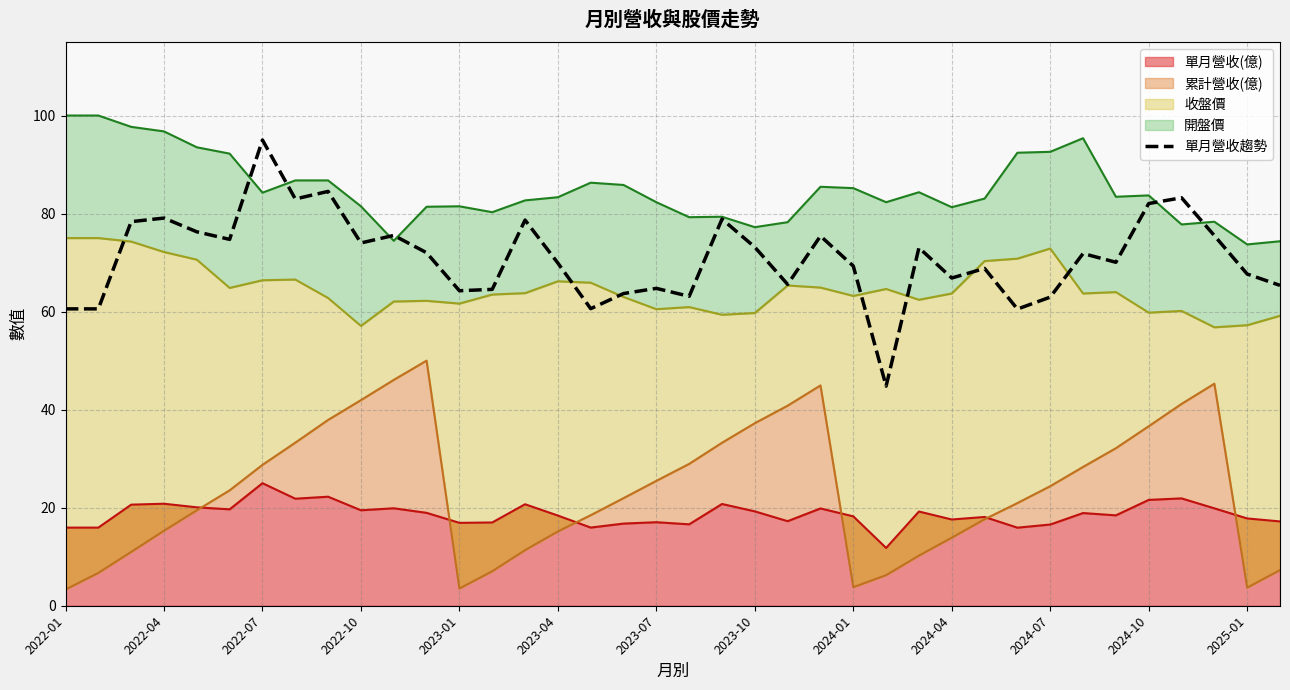

What value does the data have at 2024-01?

69.3